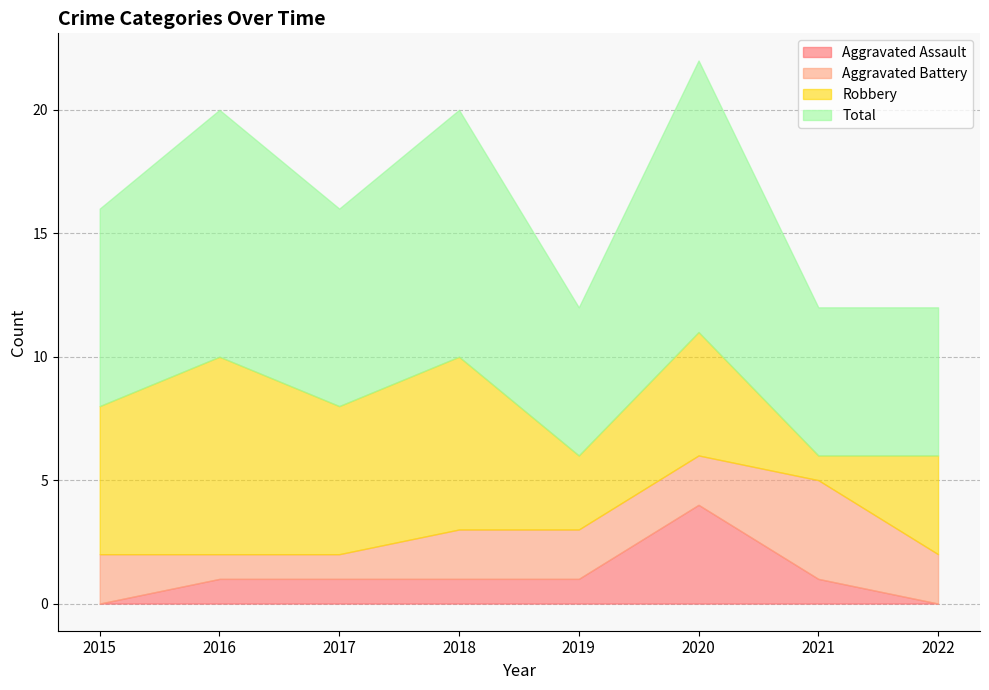

How many data points in Robbery are above 6?

2